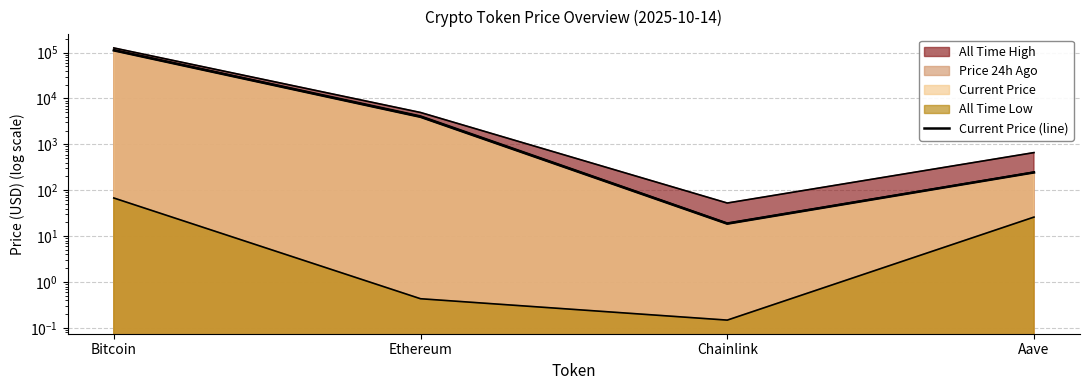

Reading left to right, list all the values displayed in this chart.

Bitcoin=111534.0	Ethereum=3972.6	Chainlink=18.7	Aave=244.6